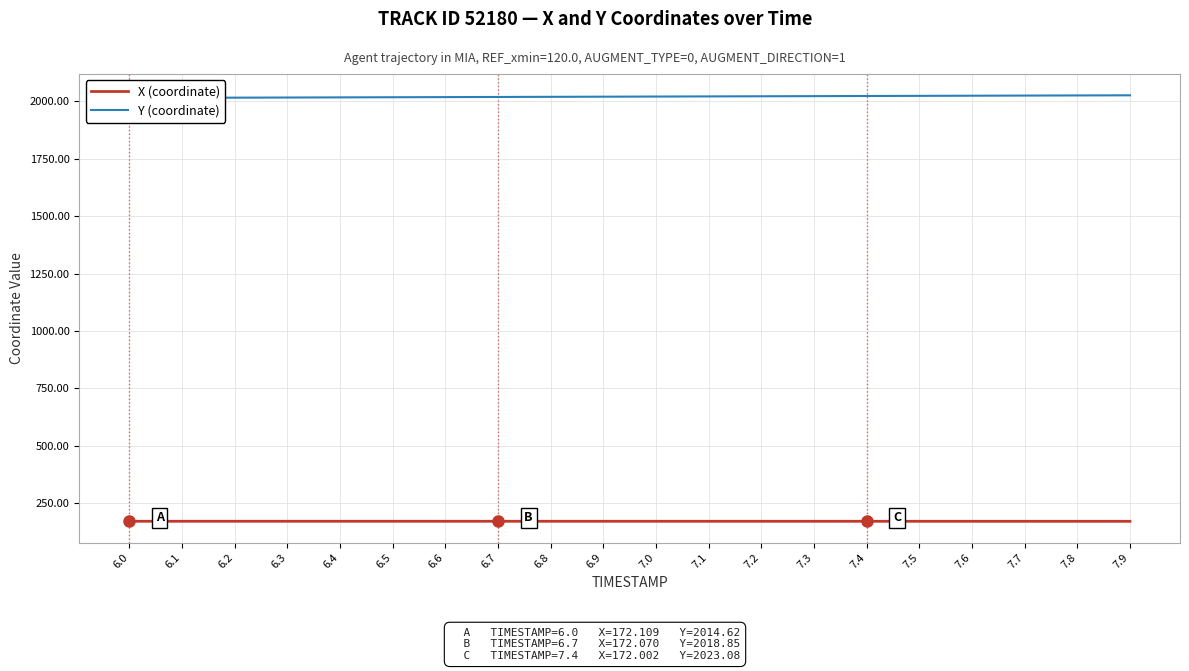

What is the sum of the Y (coordinate) values at 7.9 and 6.1?

4041.3